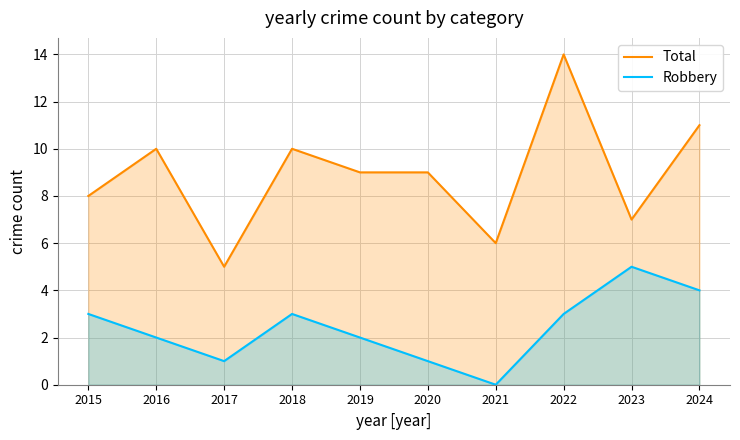

Count the number of data series in this chart.

2